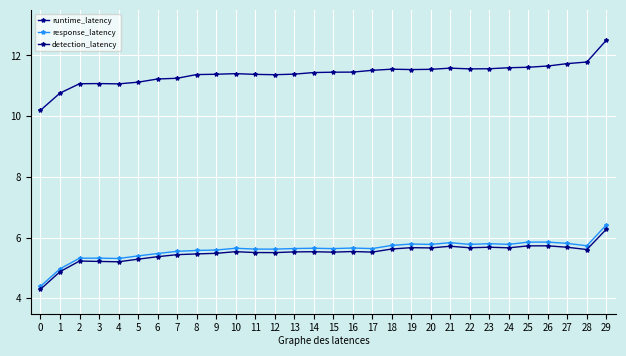

Is the value of response_latency at 8 greater than the value of detection_latency at 19?

No